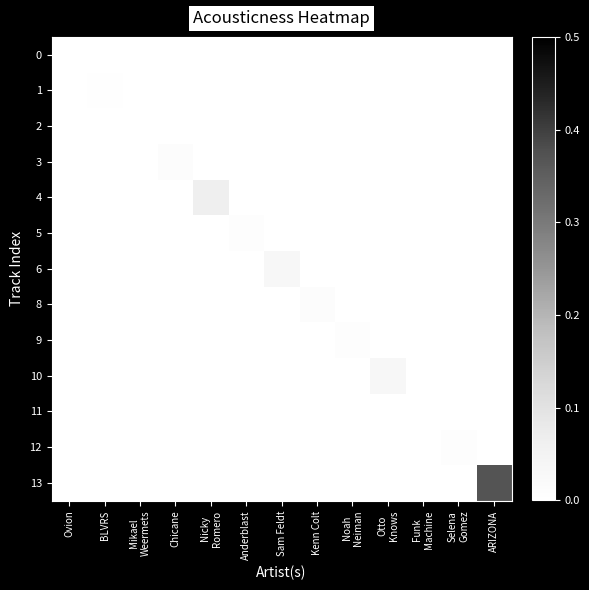

Reading left to right, transcribe all the data shown in this chart.

0: Ovion=0.0	BLVRS=0.0	Mikael
Weermets=0.0	Chicane=0.0	Nicky
Romero=0.0	Anderblast=0.0	Sam Feldt=0.0	Kenn Colt=0.0	Noah
Neiman=0.0	Otto
Knows=0.0	Funk
Machine=0.0	Selena
Gomez=0.0	ARIZONA=0.0
1: Ovion=0.0	BLVRS=0.0	Mikael
Weermets=0.0	Chicane=0.0	Nicky
Romero=0.0	Anderblast=0.0	Sam Feldt=0.0	Kenn Colt=0.0	Noah
Neiman=0.0	Otto
Knows=0.0	Funk
Machine=0.0	Selena
Gomez=0.0	ARIZONA=0.0
2: Ovion=0.0	BLVRS=0.0	Mikael
Weermets=0.0	Chicane=0.0	Nicky
Romero=0.0	Anderblast=0.0	Sam Feldt=0.0	Kenn Colt=0.0	Noah
Neiman=0.0	Otto
Knows=0.0	Funk
Machine=0.0	Selena
Gomez=0.0	ARIZONA=0.0
3: Ovion=0.0	BLVRS=0.0	Mikael
Weermets=0.0	Chicane=0.0	Nicky
Romero=0.0	Anderblast=0.0	Sam Feldt=0.0	Kenn Colt=0.0	Noah
Neiman=0.0	Otto
Knows=0.0	Funk
Machine=0.0	Selena
Gomez=0.0	ARIZONA=0.0
4: Ovion=0.0	BLVRS=0.0	Mikael
Weermets=0.0	Chicane=0.0	Nicky
Romero=0.1	Anderblast=0.0	Sam Feldt=0.0	Kenn Colt=0.0	Noah
Neiman=0.0	Otto
Knows=0.0	Funk
Machine=0.0	Selena
Gomez=0.0	ARIZONA=0.0
5: Ovion=0.0	BLVRS=0.0	Mikael
Weermets=0.0	Chicane=0.0	Nicky
Romero=0.0	Anderblast=0.0	Sam Feldt=0.0	Kenn Colt=0.0	Noah
Neiman=0.0	Otto
Knows=0.0	Funk
Machine=0.0	Selena
Gomez=0.0	ARIZONA=0.0
6: Ovion=0.0	BLVRS=0.0	Mikael
Weermets=0.0	Chicane=0.0	Nicky
Romero=0.0	Anderblast=0.0	Sam Feldt=0.0	Kenn Colt=0.0	Noah
Neiman=0.0	Otto
Knows=0.0	Funk
Machine=0.0	Selena
Gomez=0.0	ARIZONA=0.0
8: Ovion=0.0	BLVRS=0.0	Mikael
Weermets=0.0	Chicane=0.0	Nicky
Romero=0.0	Anderblast=0.0	Sam Feldt=0.0	Kenn Colt=0.0	Noah
Neiman=0.0	Otto
Knows=0.0	Funk
Machine=0.0	Selena
Gomez=0.0	ARIZONA=0.0
9: Ovion=0.0	BLVRS=0.0	Mikael
Weermets=0.0	Chicane=0.0	Nicky
Romero=0.0	Anderblast=0.0	Sam Feldt=0.0	Kenn Colt=0.0	Noah
Neiman=0.0	Otto
Knows=0.0	Funk
Machine=0.0	Selena
Gomez=0.0	ARIZONA=0.0
10: Ovion=0.0	BLVRS=0.0	Mikael
Weermets=0.0	Chicane=0.0	Nicky
Romero=0.0	Anderblast=0.0	Sam Feldt=0.0	Kenn Colt=0.0	Noah
Neiman=0.0	Otto
Knows=0.0	Funk
Machine=0.0	Selena
Gomez=0.0	ARIZONA=0.0
11: Ovion=0.0	BLVRS=0.0	Mikael
Weermets=0.0	Chicane=0.0	Nicky
Romero=0.0	Anderblast=0.0	Sam Feldt=0.0	Kenn Colt=0.0	Noah
Neiman=0.0	Otto
Knows=0.0	Funk
Machine=0.0	Selena
Gomez=0.0	ARIZONA=0.0
12: Ovion=0.0	BLVRS=0.0	Mikael
Weermets=0.0	Chicane=0.0	Nicky
Romero=0.0	Anderblast=0.0	Sam Feldt=0.0	Kenn Colt=0.0	Noah
Neiman=0.0	Otto
Knows=0.0	Funk
Machine=0.0	Selena
Gomez=0.0	ARIZONA=0.0
13: Ovion=0.0	BLVRS=0.0	Mikael
Weermets=0.0	Chicane=0.0	Nicky
Romero=0.0	Anderblast=0.0	Sam Feldt=0.0	Kenn Colt=0.0	Noah
Neiman=0.0	Otto
Knows=0.0	Funk
Machine=0.0	Selena
Gomez=0.0	ARIZONA=0.4